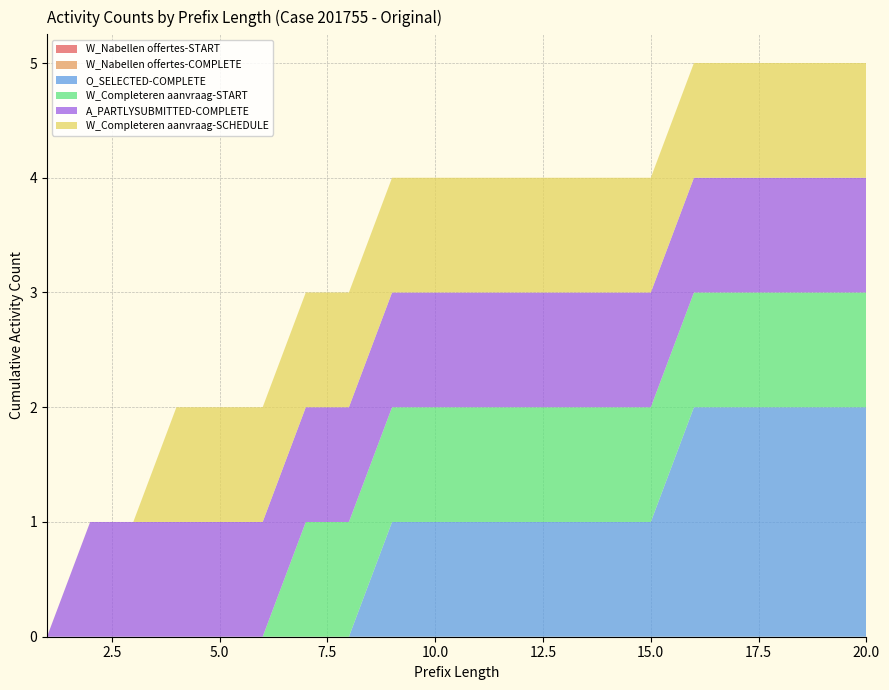

Reading left to right, extract all data points from this chart.

W_Nabellen offertes-START: 0	0	0	0	0	0	0	0	0	0	0	0	0	0	0	0	0	0	0	0
W_Nabellen offertes-COMPLETE: 0	0	0	0	0	0	0	0	0	0	0	0	0	0	0	0	0	0	0	0
O_SELECTED-COMPLETE: 0	0	0	0	0	0	0	0	1	1	1	1	1	1	1	2	2	2	2	2
W_Completeren aanvraag-START: 0	0	0	0	0	0	1	1	1	1	1	1	1	1	1	1	1	1	1	1
A_PARTLYSUBMITTED-COMPLETE: 0	1	1	1	1	1	1	1	1	1	1	1	1	1	1	1	1	1	1	1
W_Completeren aanvraag-SCHEDULE: 0	0	0	1	1	1	1	1	1	1	1	1	1	1	1	1	1	1	1	1